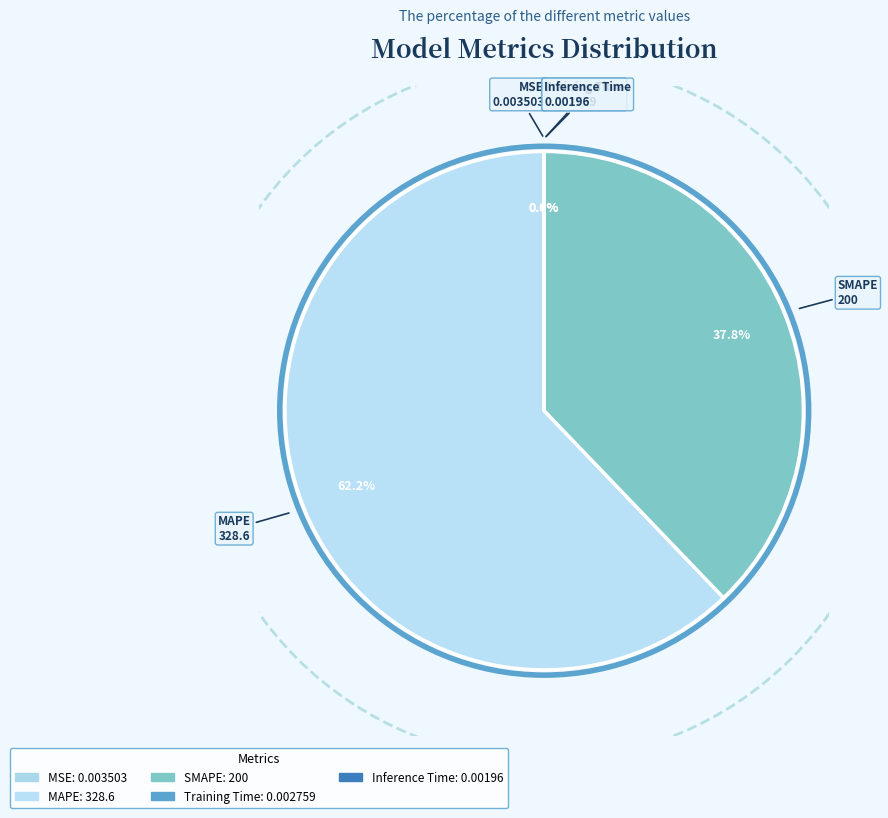

Rank the categories by value from highest to lowest.

MAPE, SMAPE, MSE, Training Time, Inference Time